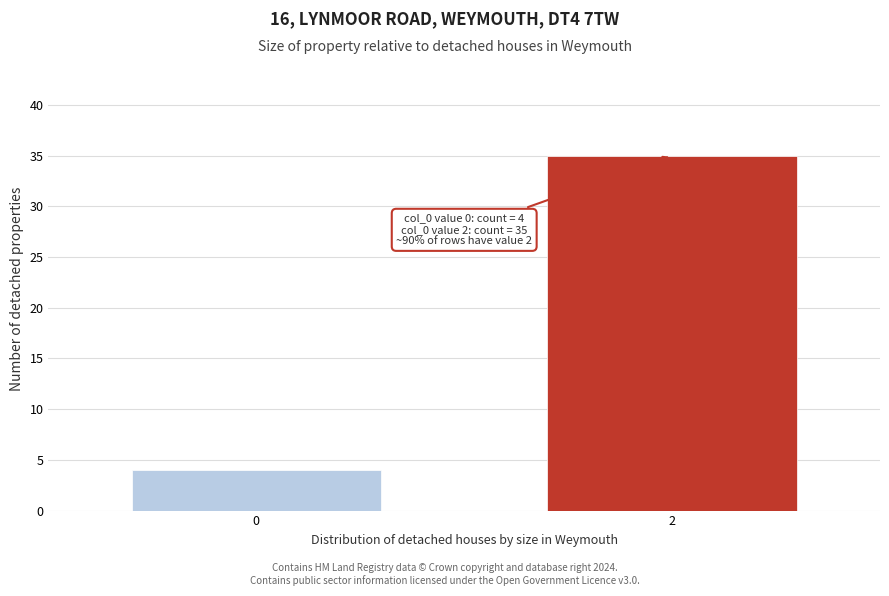

Reading right to left, list all the values displayed in this chart.

2=35	0=4